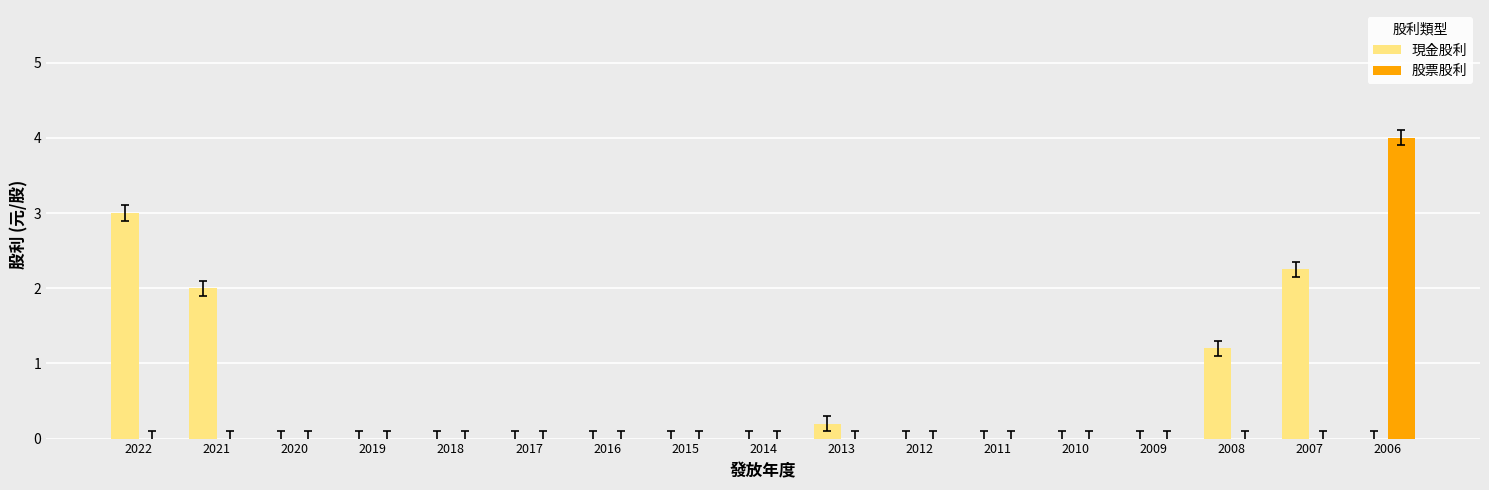

Which category has the highest value across all series?

2006